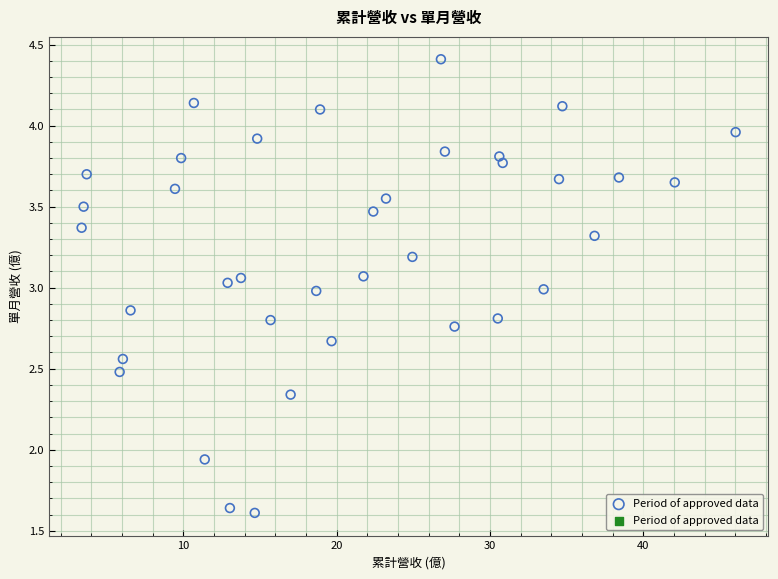

What is the range of X values (max minus min)?

42.7